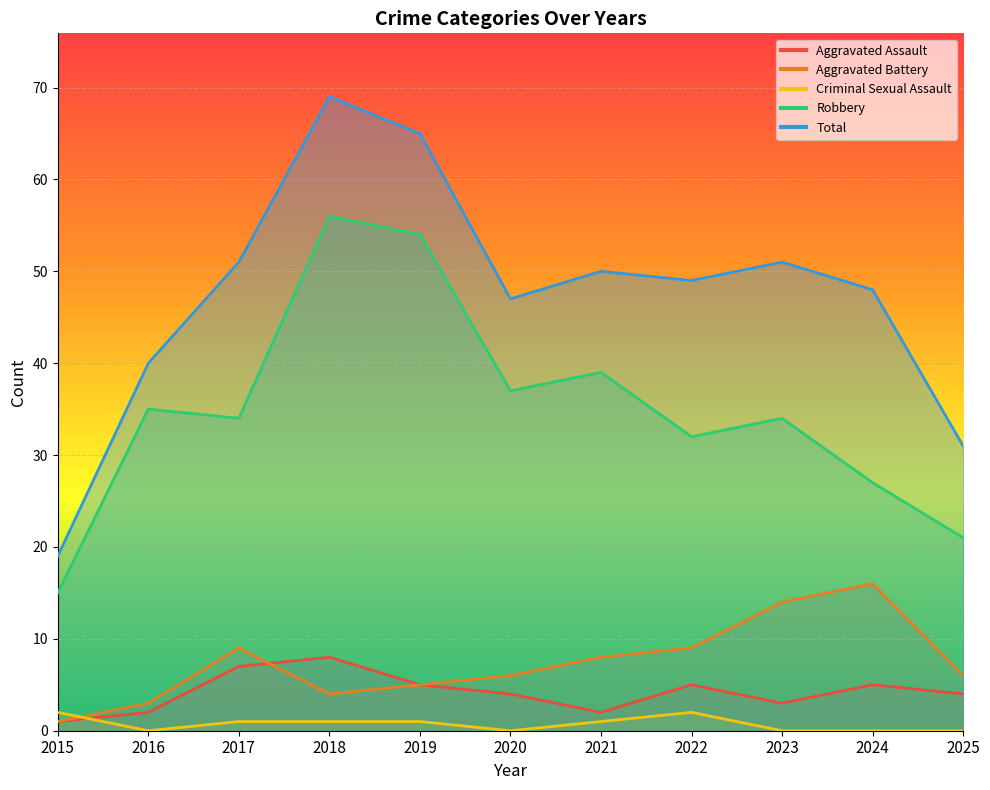

True or false: Total has a value of 51 at 2023.

True